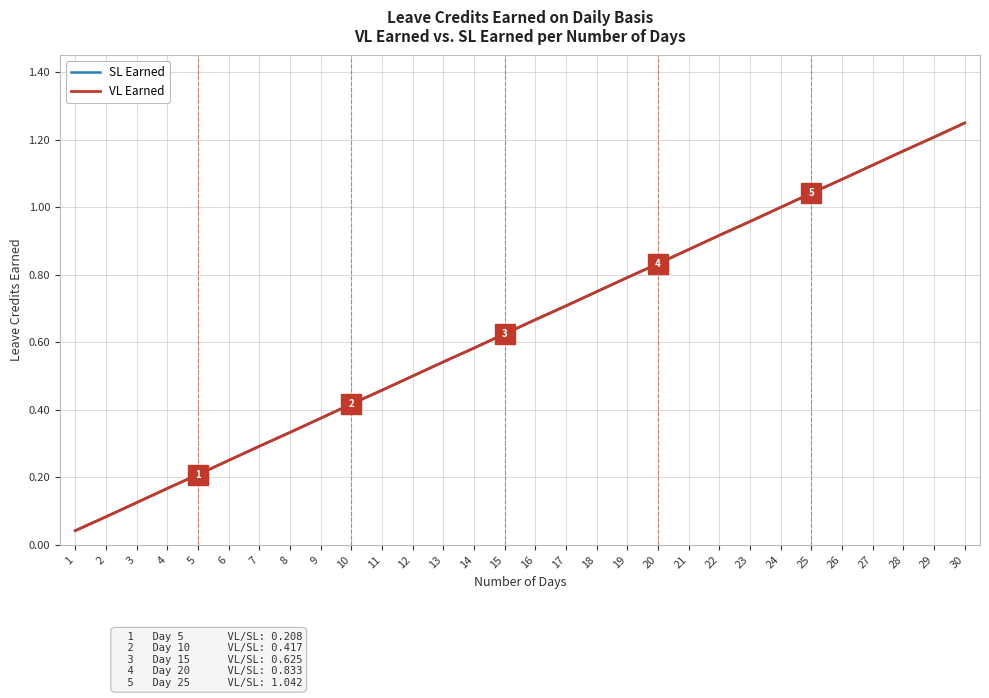

Read the VL Earned value at 19.

0.8